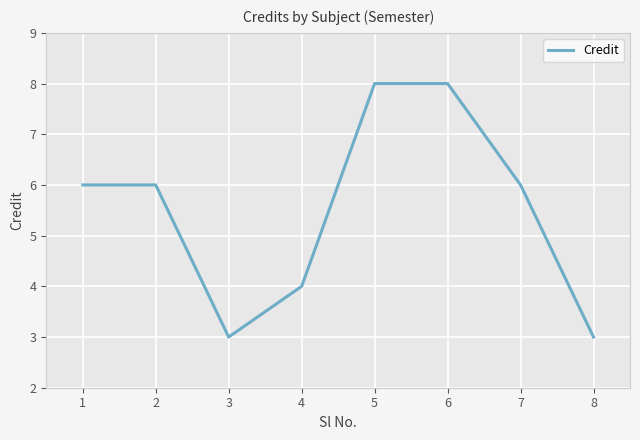

What is the difference between the second highest and second lowest values?

5